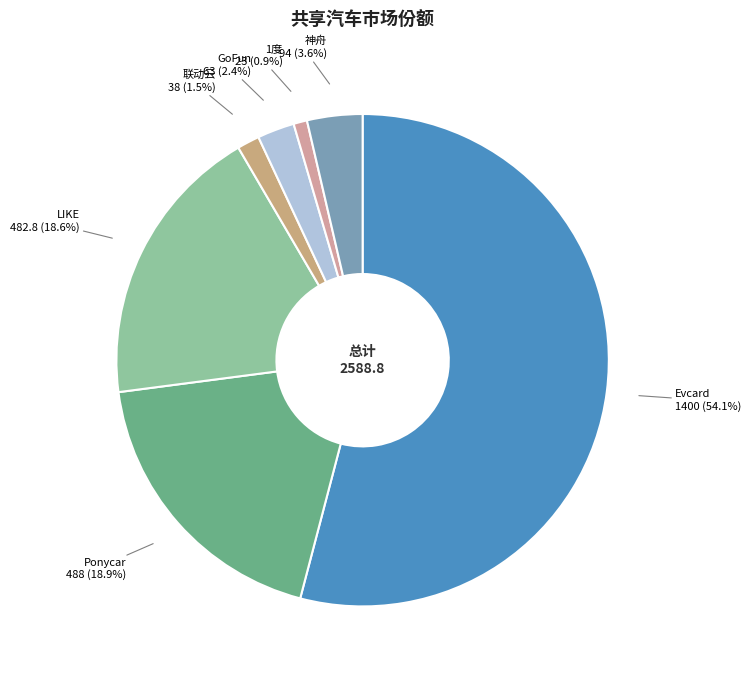

How many slices are in this pie chart?

7